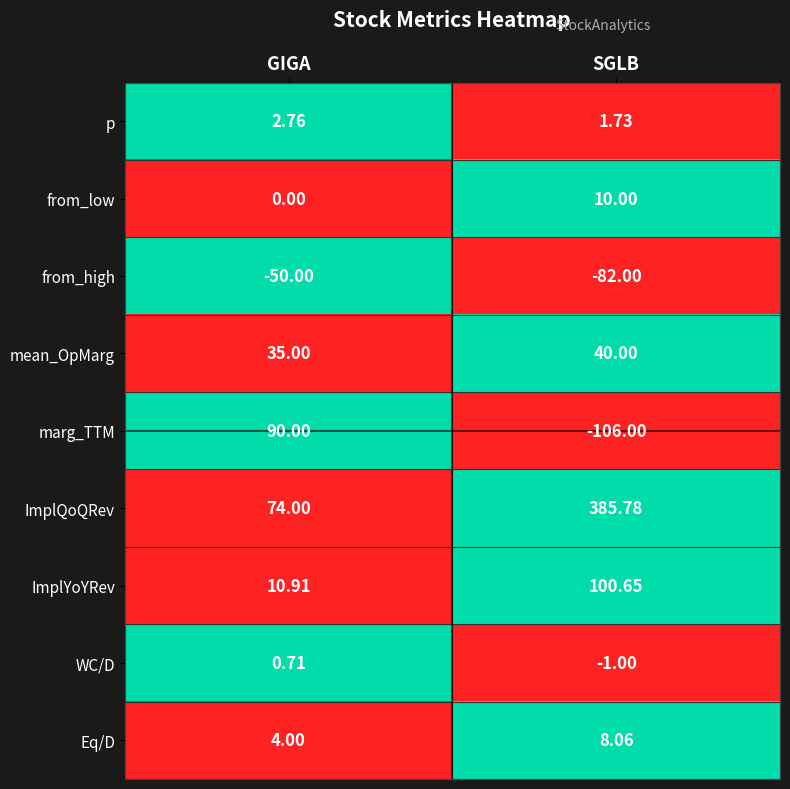

At how many categories does at least one series exceed 0?

2